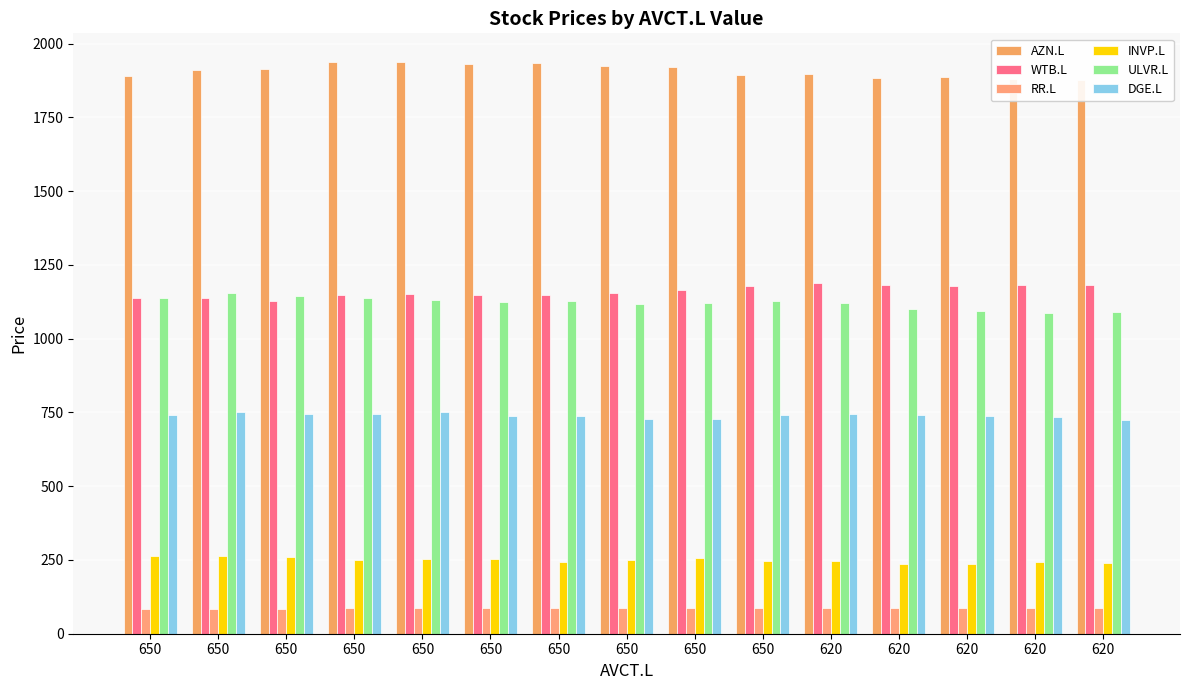

What is the difference between the second highest and minimum values in the ULVR.L series?

58.2